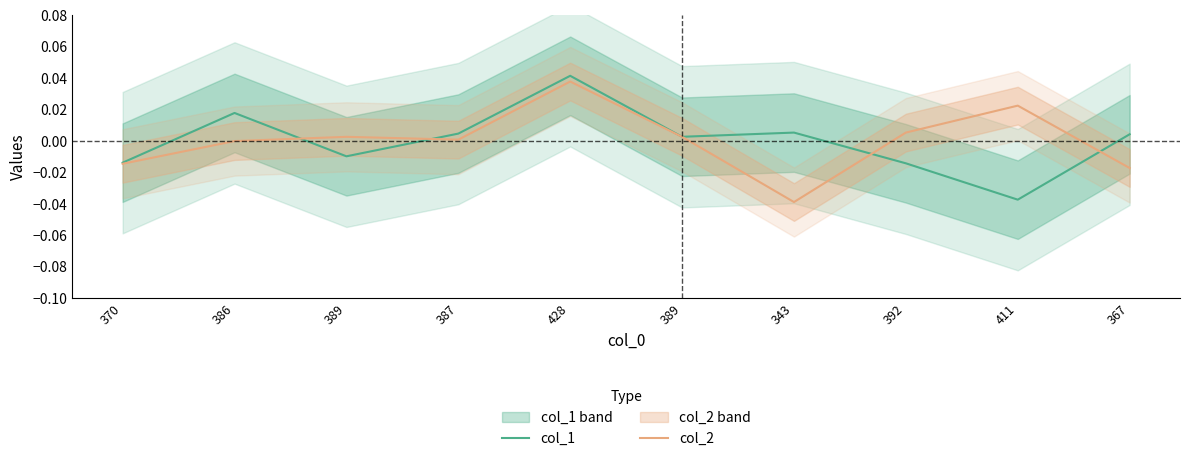

What is the label of the 1st point from the right?

367